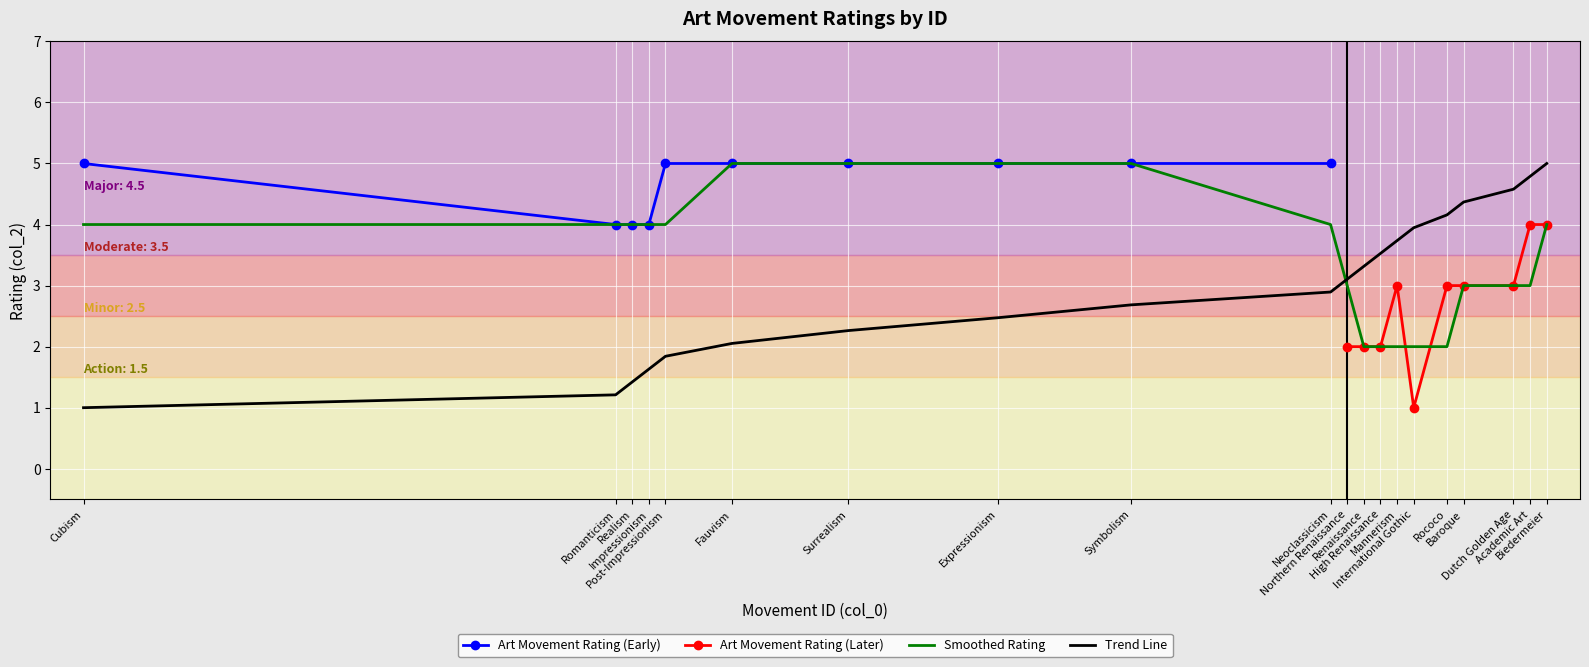

Which category has the lowest value across all series?

International Gothic